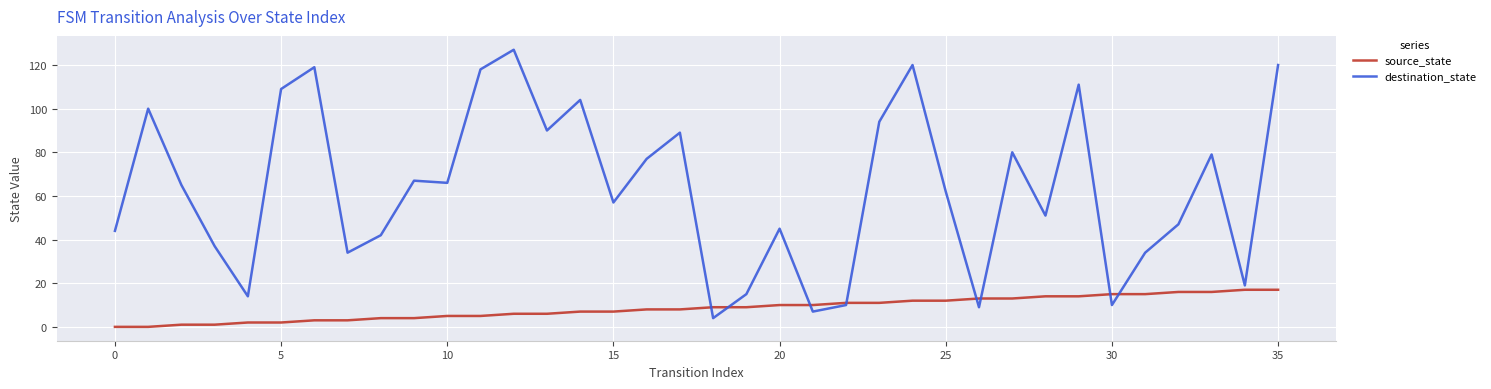

What is the maximum value for destination_state?

127